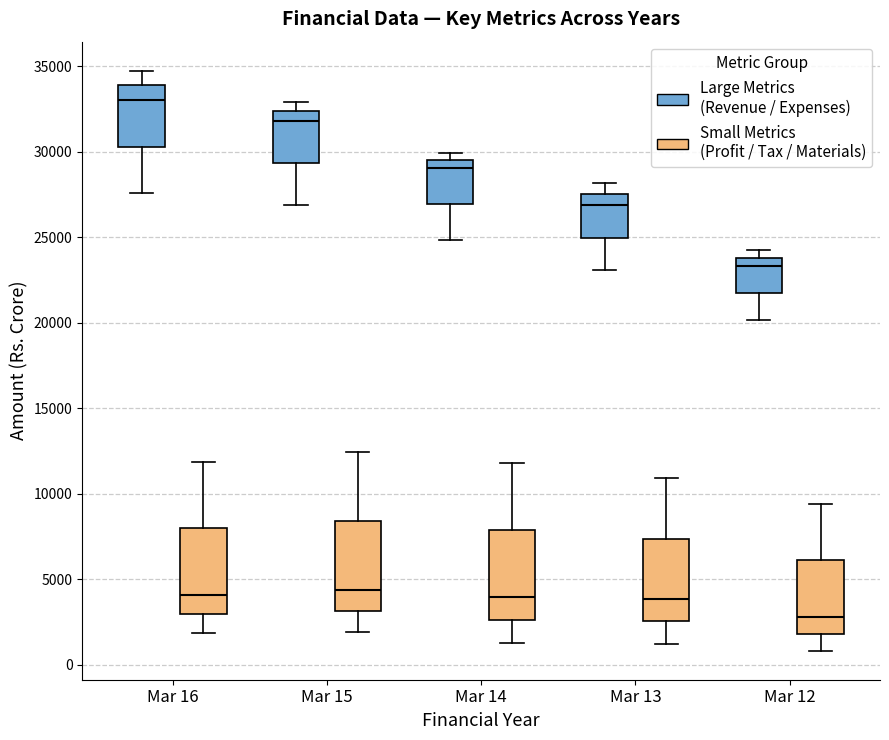

Reading left to right, read every box against the y-axis: the position of its median line, the range the box covers, and the ends of its whiskers. The values are not printed on the chart, so give them approximately, as read against the axis.

Mar 16 (Large Metrics (Revenue / Expenses)): median 33000, box 30500 to 34000, whiskers 27500 to 35000
Mar 16 (Small Metrics (Profit / Tax / Materials)): median 4000, box 3000 to 8000, whiskers 2000 to 12000
Mar 15 (Large Metrics (Revenue / Expenses)): median 32000, box 29500 to 32500, whiskers 27000 to 33000
Mar 15 (Small Metrics (Profit / Tax / Materials)): median 4500, box 3000 to 8500, whiskers 2000 to 12500
Mar 14 (Large Metrics (Revenue / Expenses)): median 29000, box 27000 to 29500, whiskers 25000 to 30000
Mar 14 (Small Metrics (Profit / Tax / Materials)): median 4000, box 2500 to 8000, whiskers 1500 to 12000
Mar 13 (Large Metrics (Revenue / Expenses)): median 27000, box 25000 to 27500, whiskers 23000 to 28000
Mar 13 (Small Metrics (Profit / Tax / Materials)): median 4000, box 2500 to 7500, whiskers 1000 to 11000
Mar 12 (Large Metrics (Revenue / Expenses)): median 23500, box 21500 to 24000, whiskers 20000 to 24500
Mar 12 (Small Metrics (Profit / Tax / Materials)): median 3000, box 2000 to 6000, whiskers 1000 to 9500